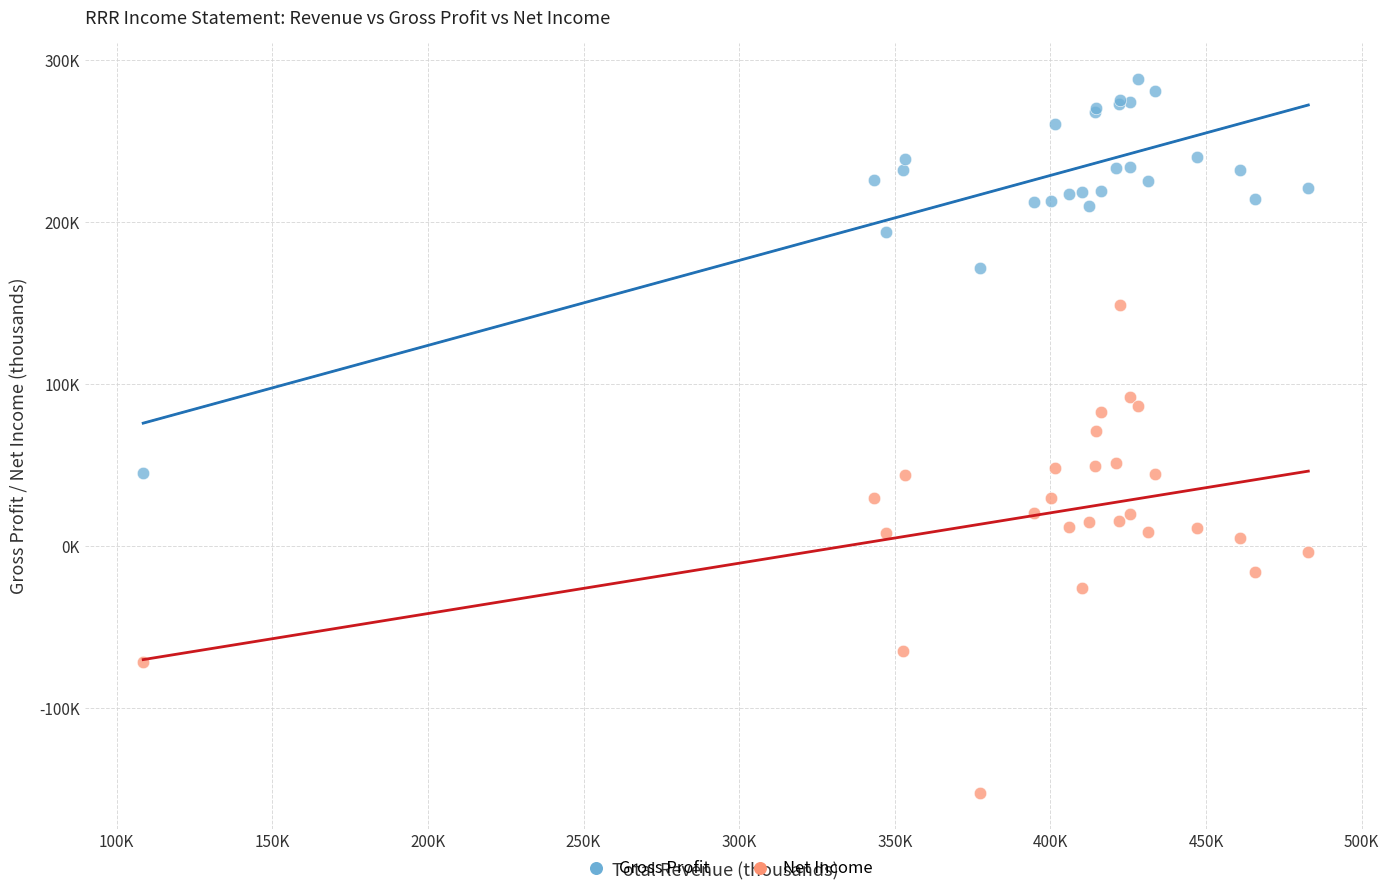

What are all the series names shown in the legend?

Gross Profit, Net Income